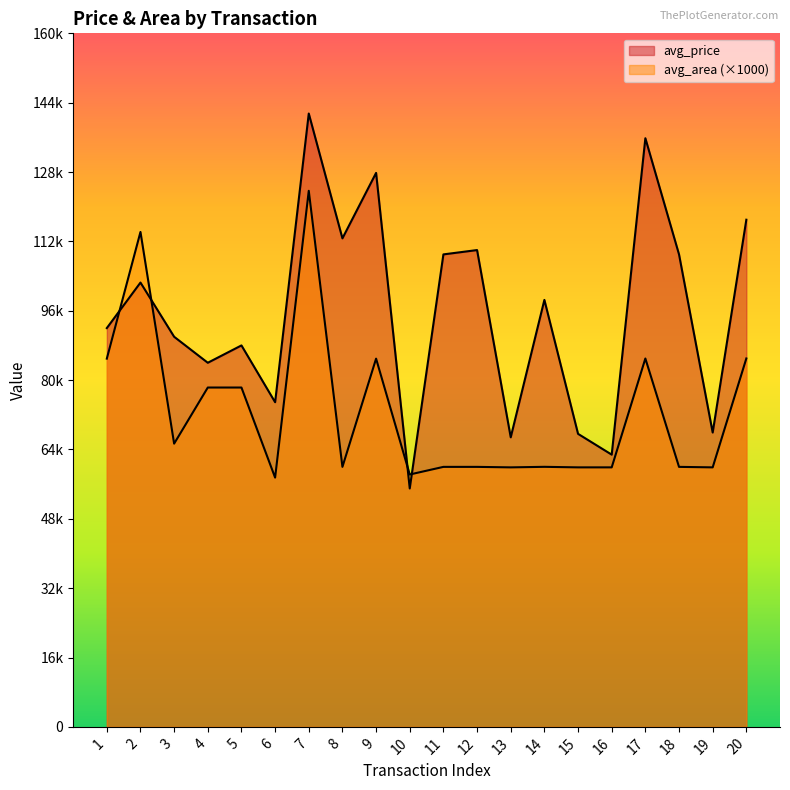

Where is the first local minimum for avg_price?

4